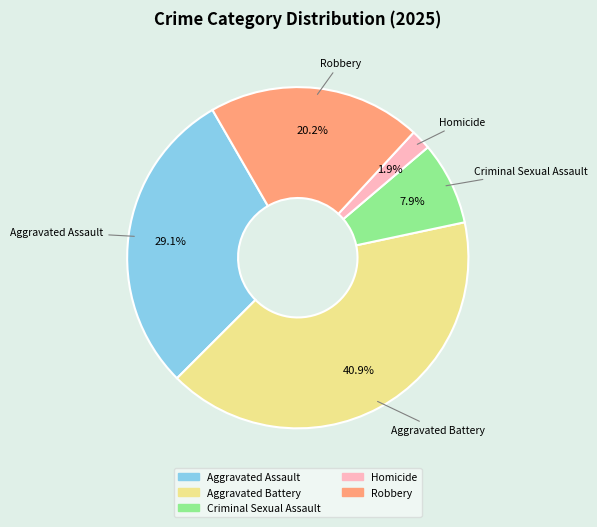

What is the largest slice in the pie chart?

Aggravated Battery